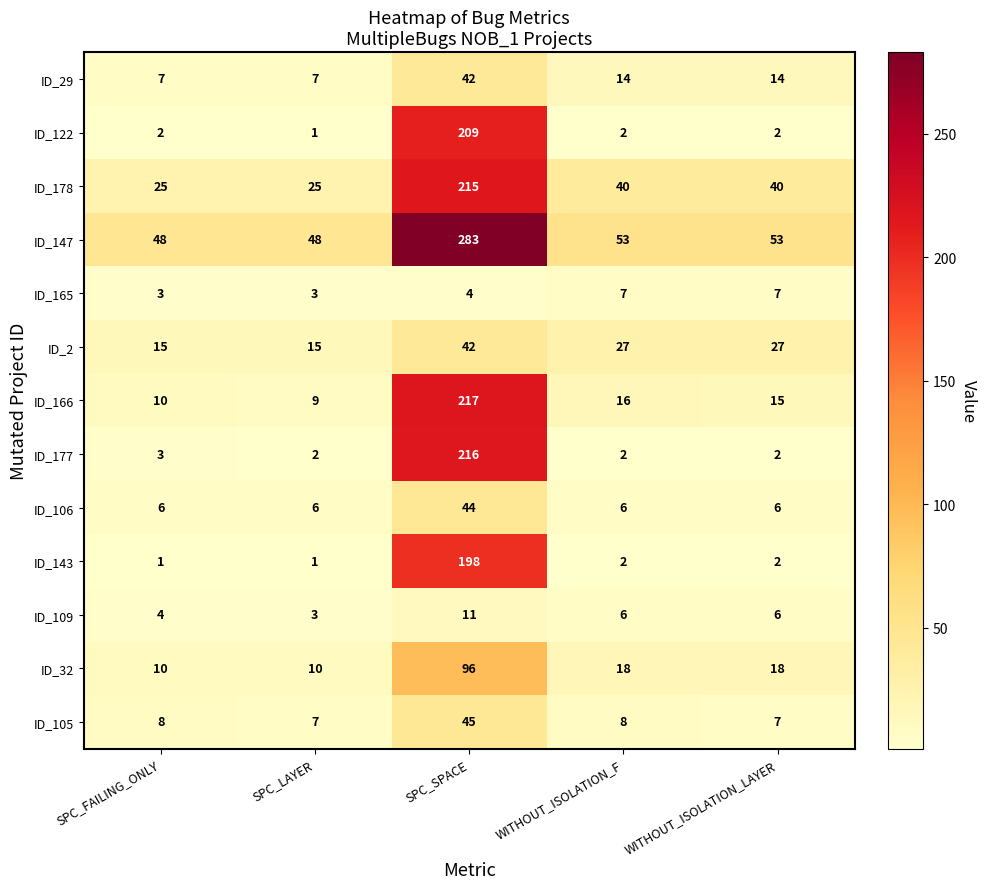

What is the maximum value shown in the chart?

283